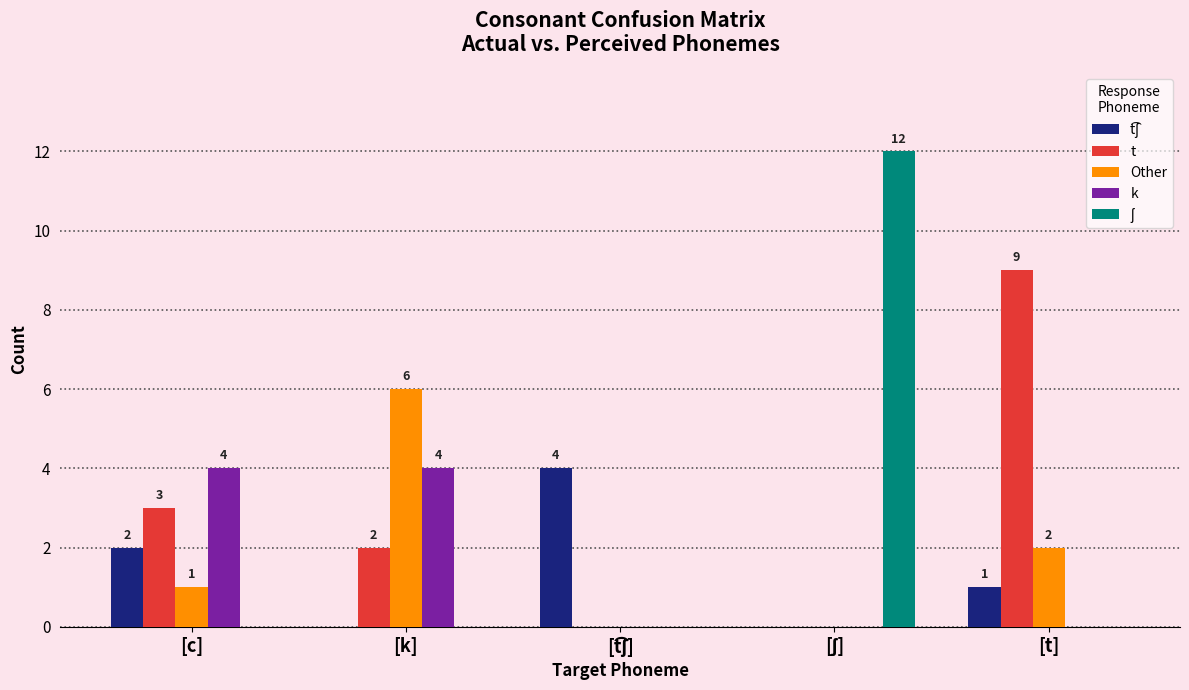

Is it true that Other equals 6 at [k]?

True